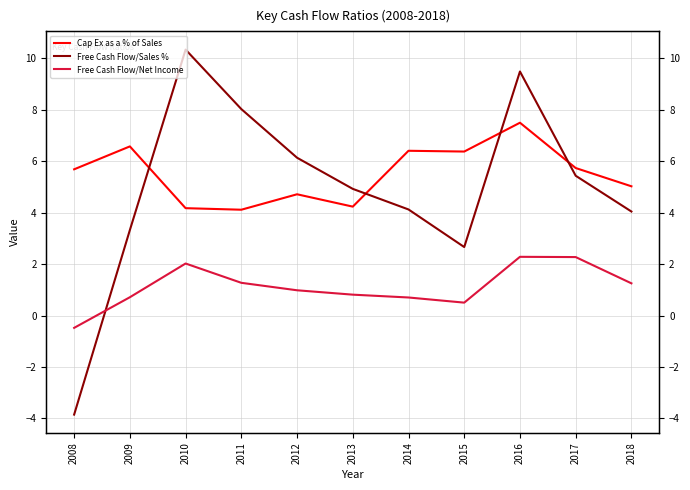

Rank the categories by Cap Ex as a % of Sales value from highest to lowest.

2016, 2009, 2014, 2015, 2017, 2008, 2018, 2012, 2013, 2010, 2011